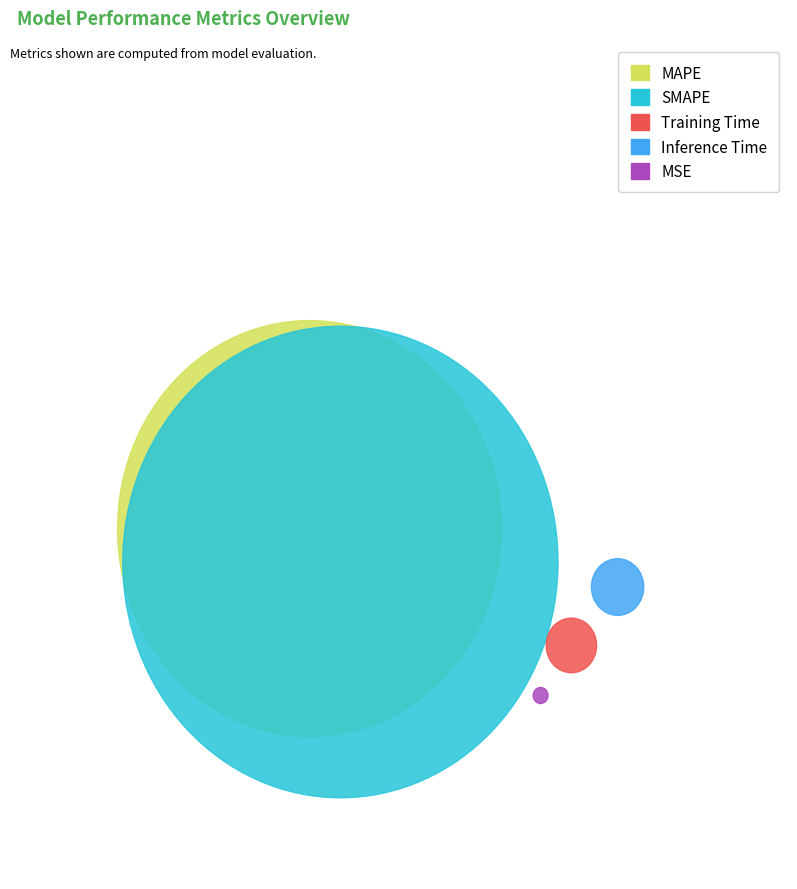

How many slices are in this pie chart?

5